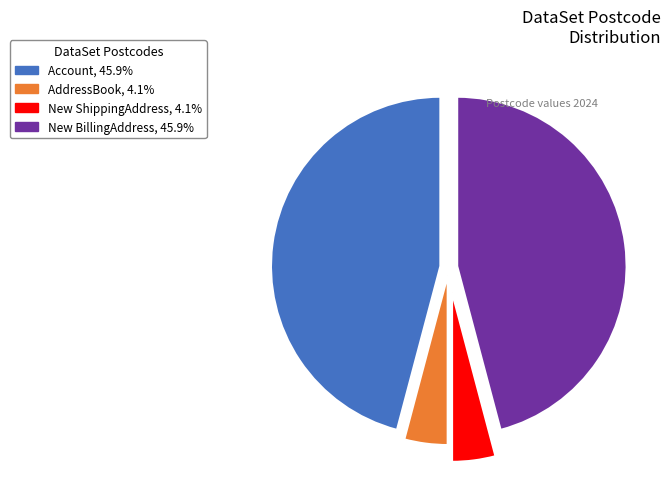

Approximately how many times larger is the value at New BillingAddress, 45.9% compared to AddressBook, 4.1%?

11.1